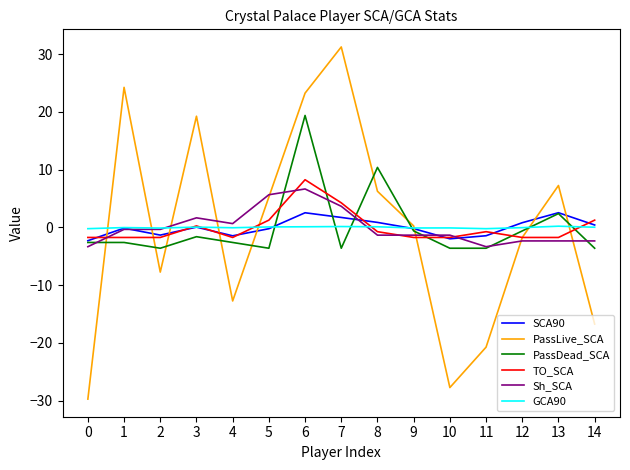

Which series changed the most between 9 and 11?

PassLive_SCA